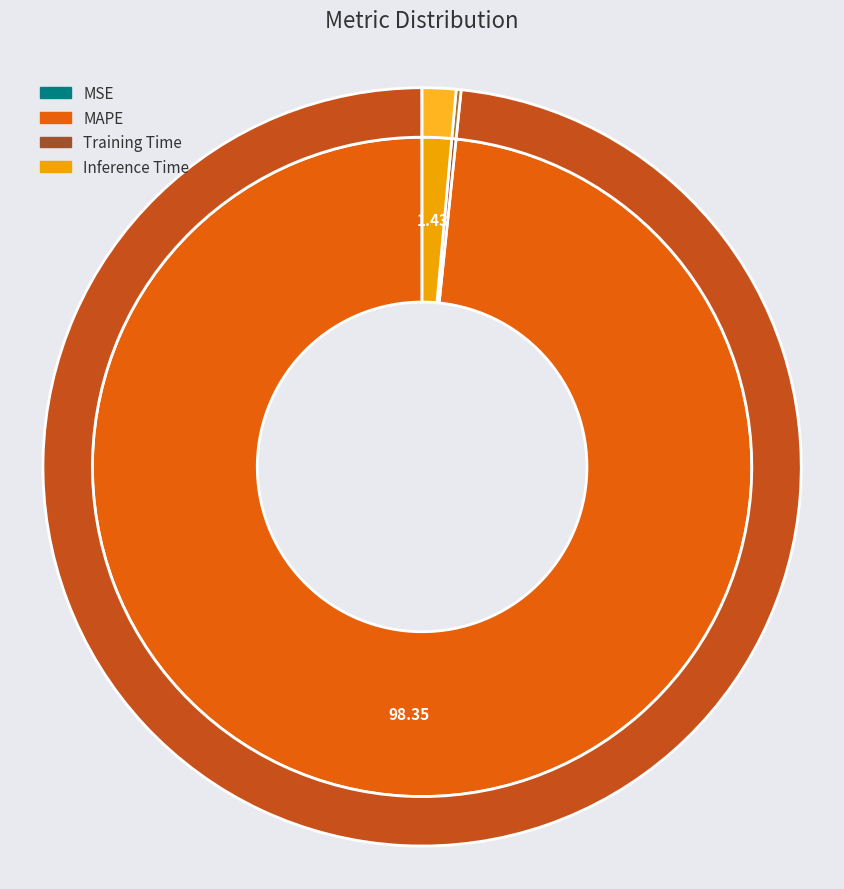

Rank the categories by value from highest to lowest.

MAPE, Inference Time, Training Time, MSE